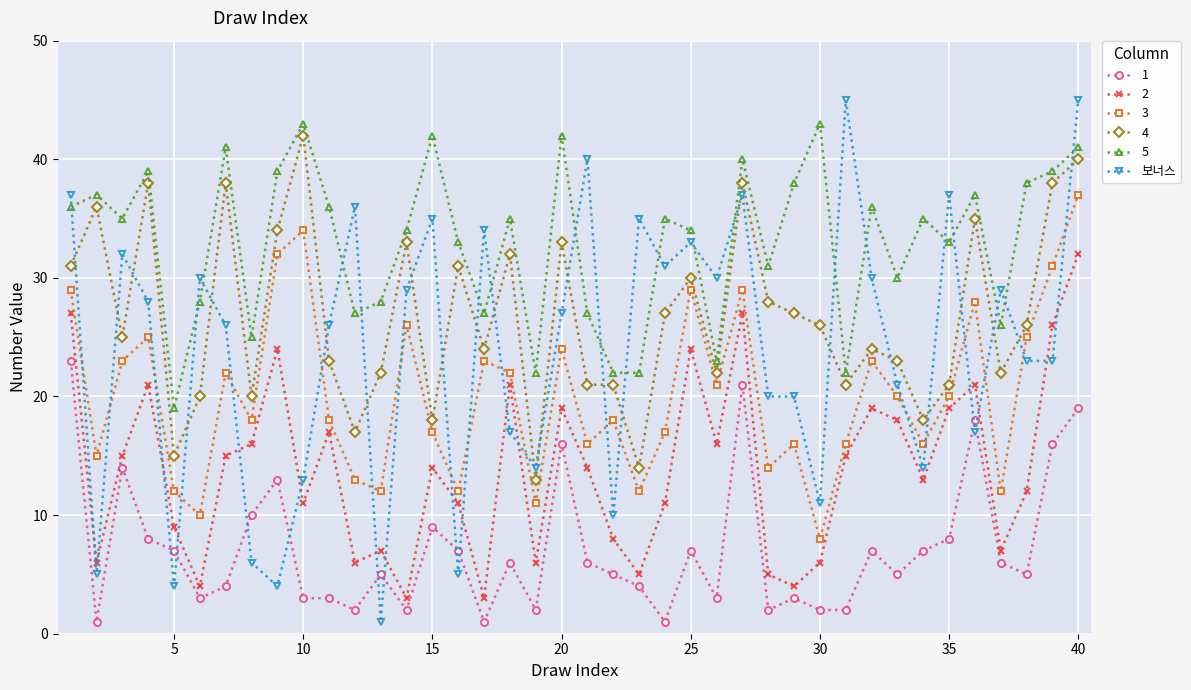

True or false: 2 has more than 0 points higher than both neighbors.

True